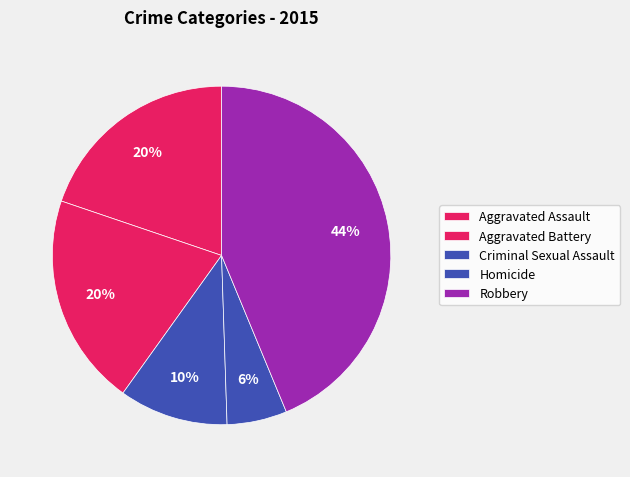

Does Aggravated Battery represent more than half of the total?

No